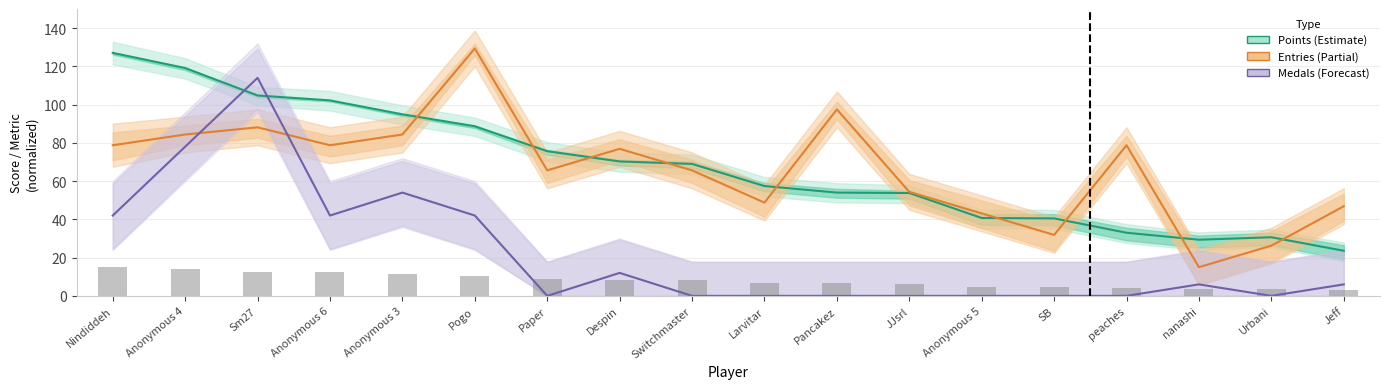

True or false: Entries has a value of 10.0 at Anonymous 5.

False